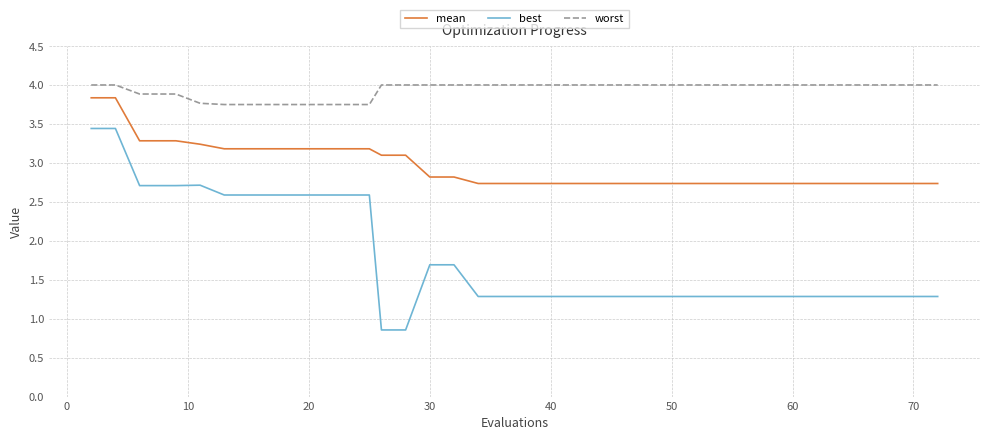

Which series has the widest spread of values?

best